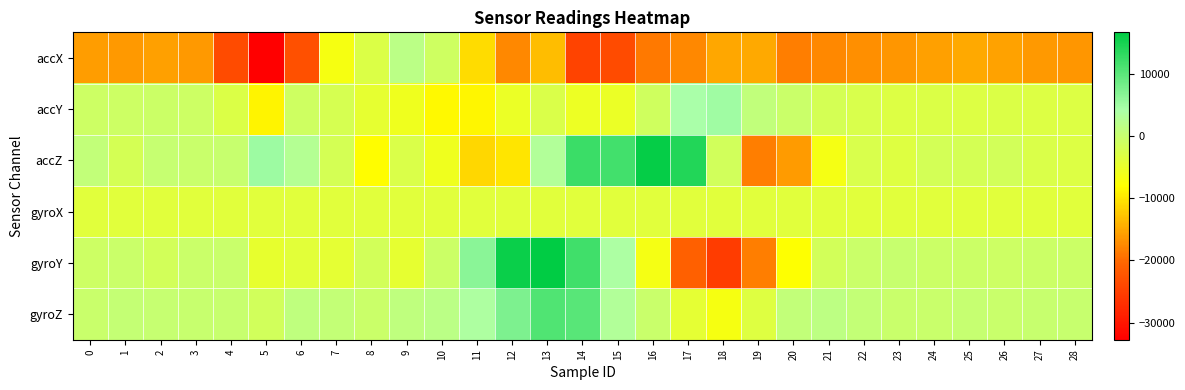

Reading left to right, what are all the values shown in this chart?

accX: 0=-15844	1=-16300	2=-15564	3=-16144	4=-23492	5=-32768	6=-22976	7=-6852	8=-2972	9=1752	10=-1016	11=-10832	12=-17544	13=-13300	14=-24552	15=-23592	16=-18704	17=-17540	18=-14988	19=-14920	20=-18372	21=-17500	22=-17024	23=-16348	24=-15680	25=-14960	26=-15524	27=-16228	28=-16408
accY: 0=-768	1=-748	2=-508	3=-676	4=-2908	5=-8800	6=-960	7=-2208	8=-4396	9=-5776	10=-8404	11=-8644	12=-5212	13=-2744	14=-5408	15=-5184	16=-1220	17=4256	18=5084	19=1052	20=-396	21=-1844	22=-2424	23=-3056	24=-2980	25=-3012	26=-2840	27=-3172	28=-3140
accZ: 0=724	1=-1888	2=148	3=-124	4=84	5=5156	6=2788	7=-1876	8=-8152	9=-2760	10=-5860	11=-11288	12=-10088	13=3028	14=12368	15=11900	16=16192	17=14108	18=-1348	19=-18348	20=-16104	21=-6576	22=-2460	23=-3220	24=-1716	25=-1908	26=-1624	27=-2684	28=-3012
gyroX: 0=-3632	1=-3600	2=-3632	3=-3616	4=-3648	5=-3600	6=-3632	7=-3648	8=-3616	9=-3648	10=-3648	11=-3616	12=-3632	13=-3616	14=-3616	15=-3600	16=-3632	17=-3616	18=-3616	19=-3632	20=-3600	21=-3632	22=-3616	23=-3648	24=-3616	25=-3616	26=-3648	27=-3616	28=-3616
gyroY: 0=-758	1=-405	2=-1608	3=-413	4=-198	5=-4552	6=-3916	7=-4229	8=-1596	9=-4505	10=-558	11=6533	12=15813	13=16741	14=11954	15=3886	16=-6495	17=-21152	18=-25419	19=-18279	20=-7877	21=-1586	22=-404	23=65	24=-571	25=-657	26=-741	27=-584	28=-553
gyroZ: 0=-144	1=334	2=253	3=-38	4=45	5=-1341	6=1260	7=649	8=-355	9=1127	10=1754	11=3659	12=7466	13=10915	14=10213	15=3154	16=-190	17=-4328	18=-6793	19=-3328	20=843	21=1561	22=520	23=-213	24=-228	25=160	26=-94	27=98	28=92